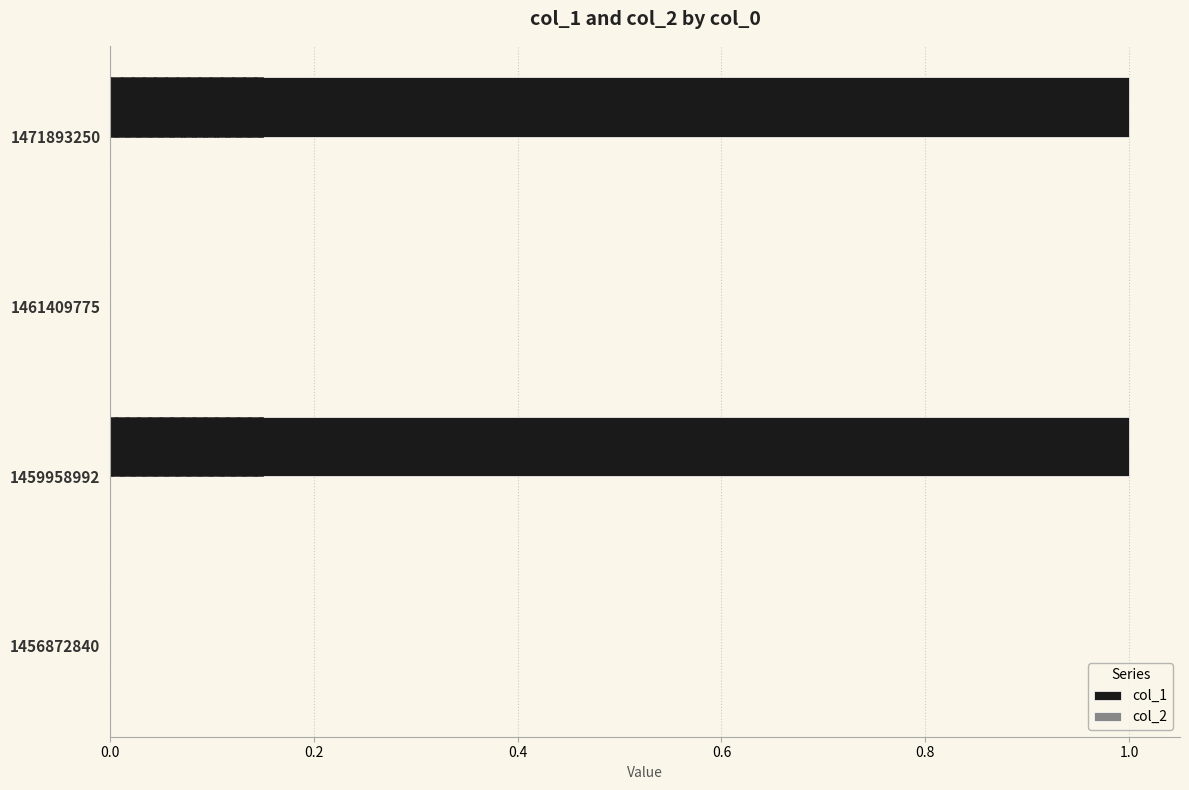

The value of col_1 at 1459958992 is 1.4. True or false?

False